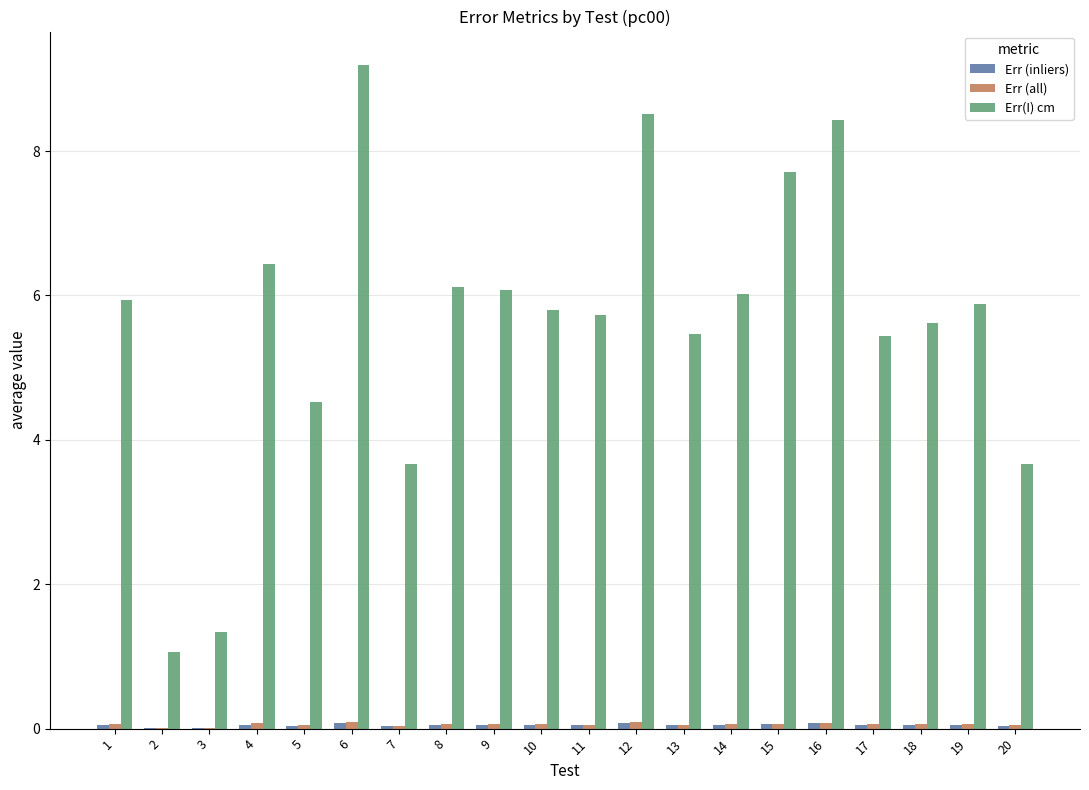

At which category does the chart reach its peak across all series?

6